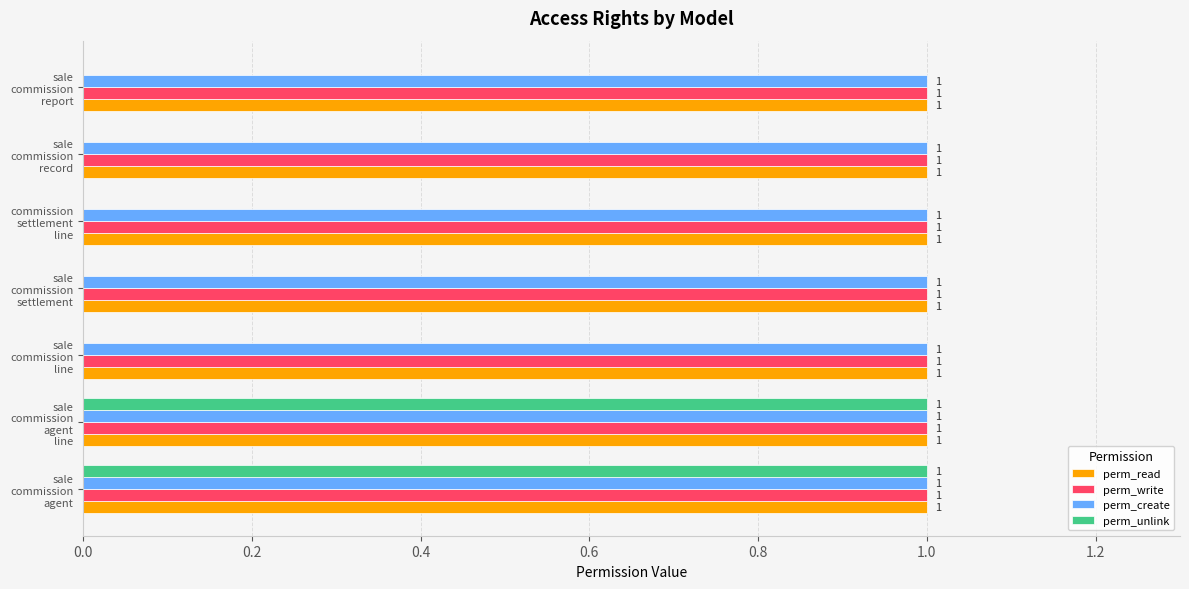

What is the sum of all perm_read values?

7